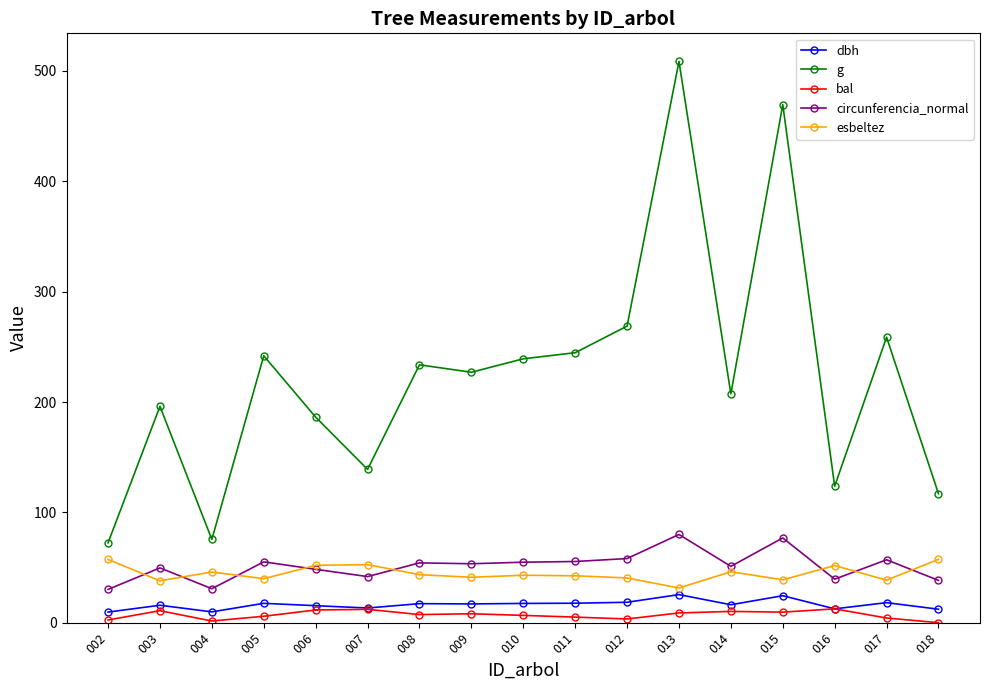

How many data points in circunferencia_normal are less than 53?

8